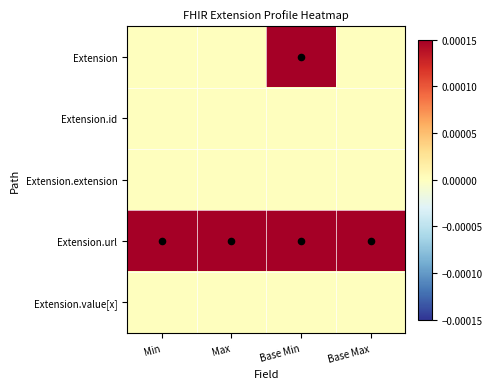

At how many categories does at least one series exceed 0?

4